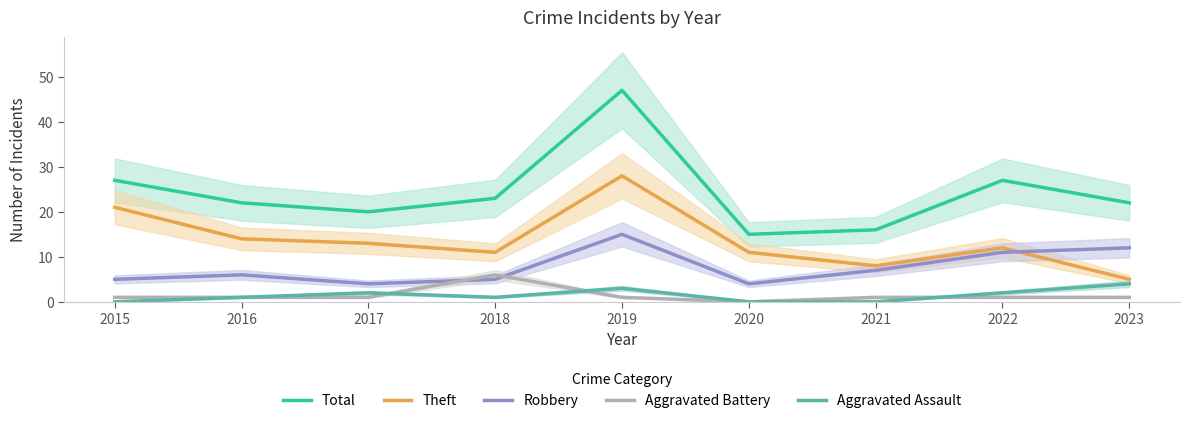

What is the difference between the Theft values at 2016 and 2020?

3